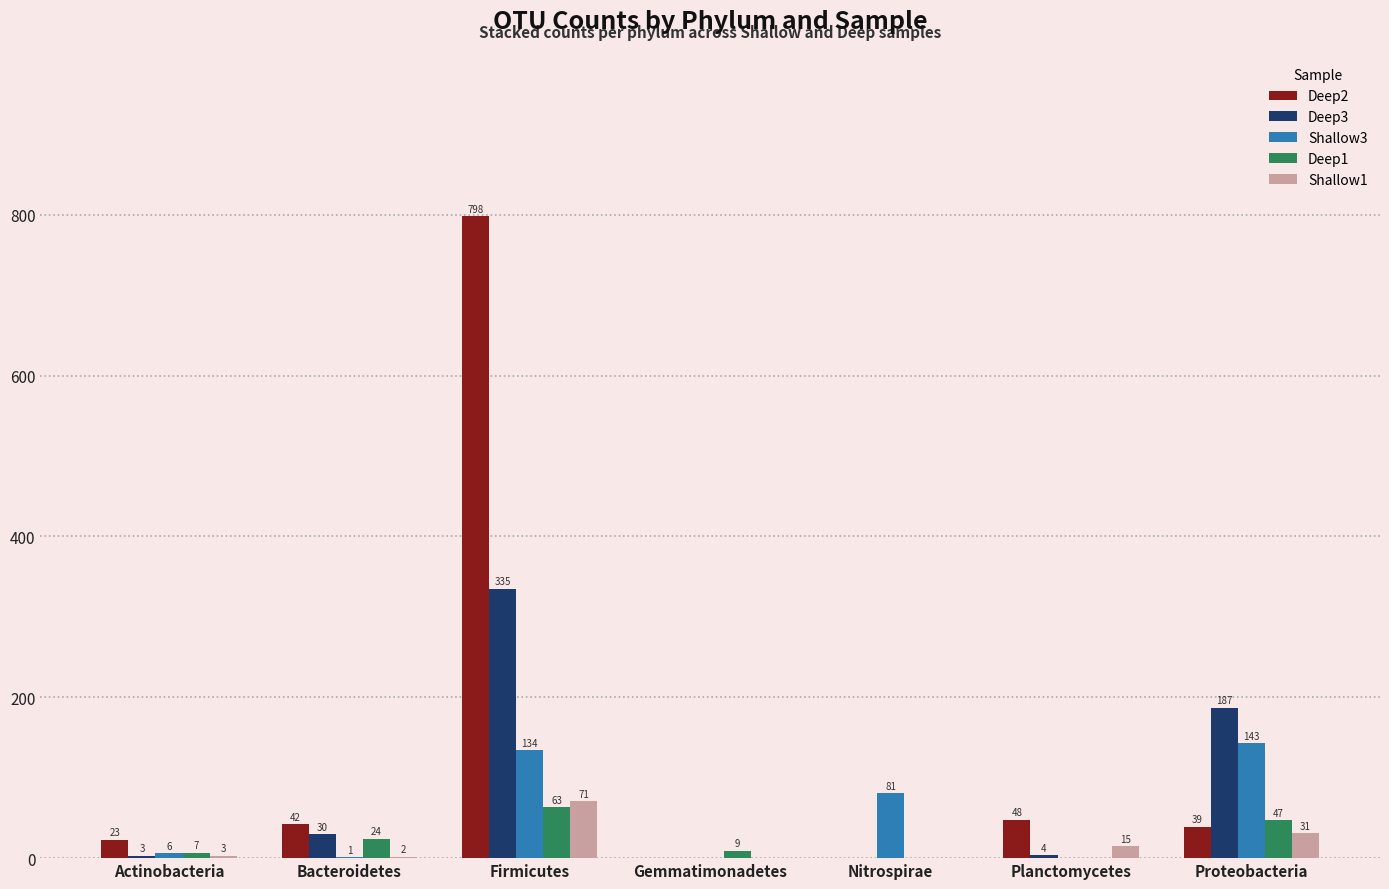

Which series has the largest total across all categories?

Deep2